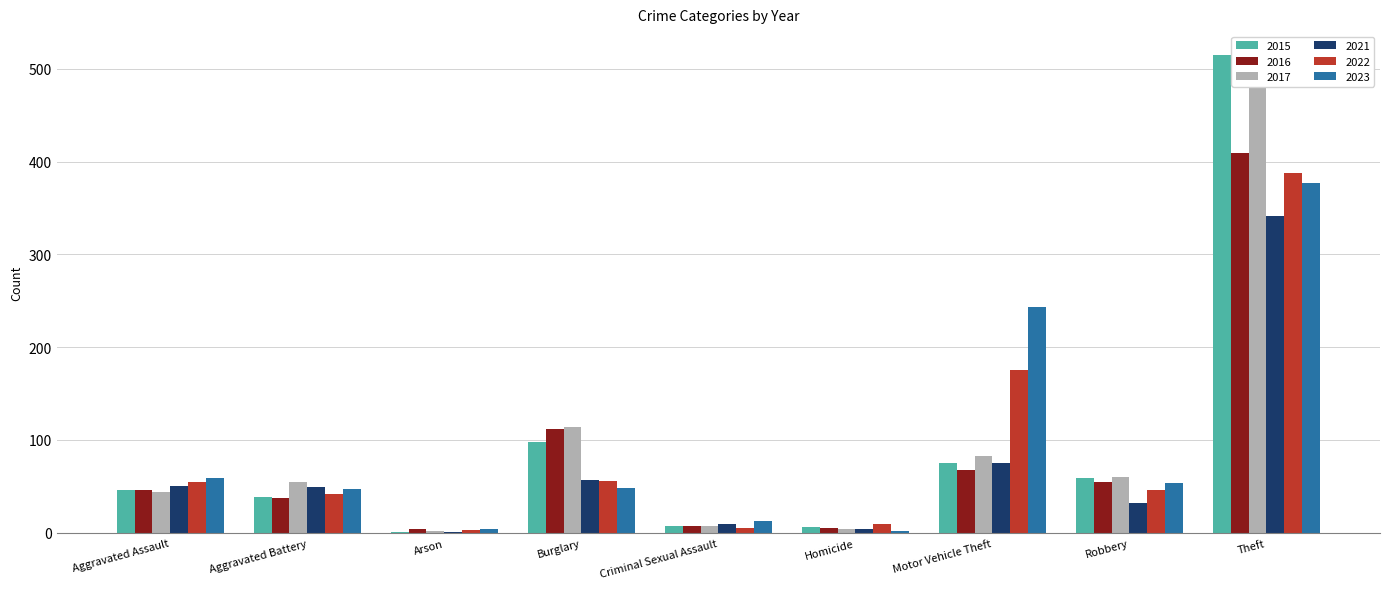

What is the sum of all 2022 values?

779